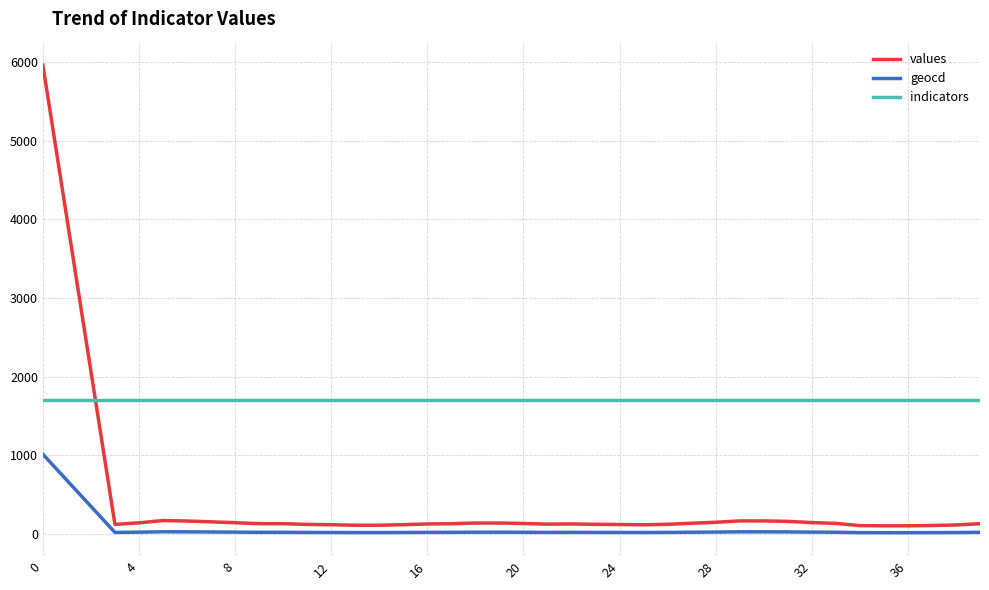

Which series has the largest total across all categories?

indicators